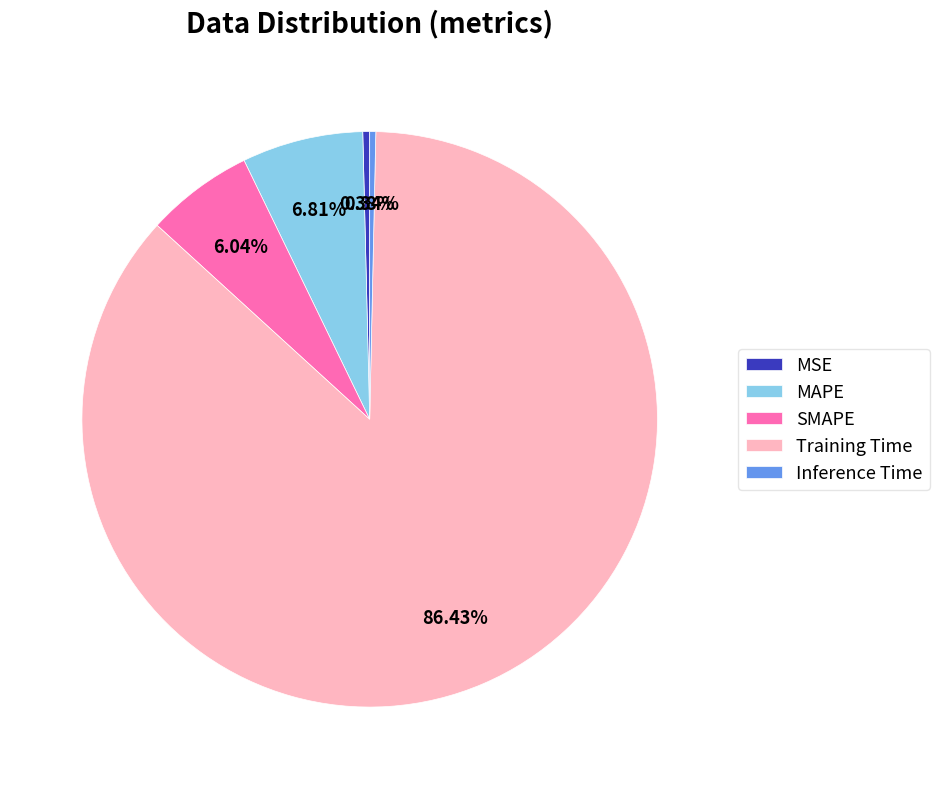

To the nearest percent, what is the average slice percentage?

20%